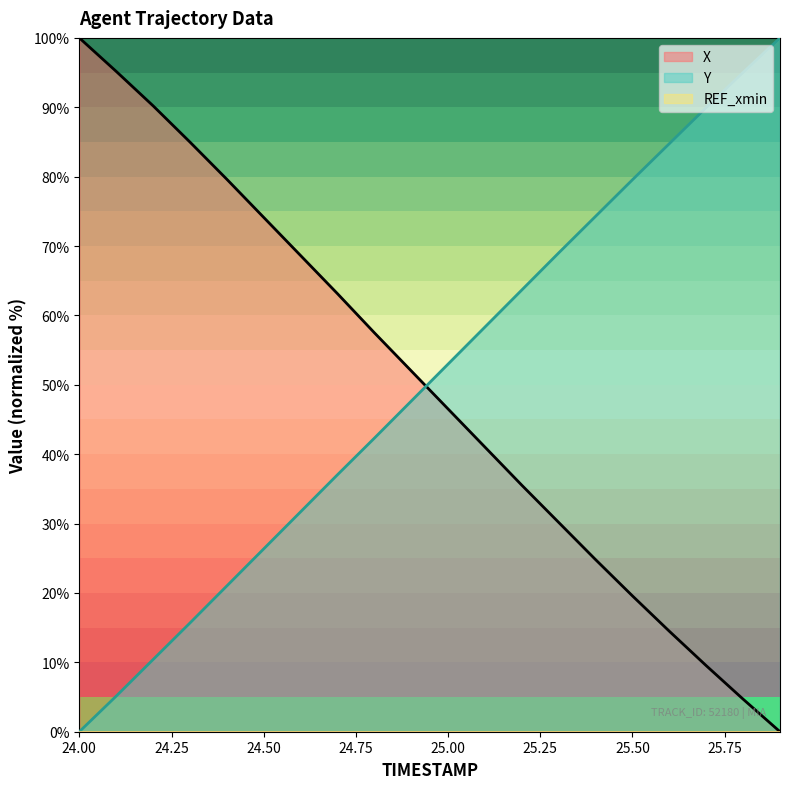

True or false: X and Y cross at least once.

True